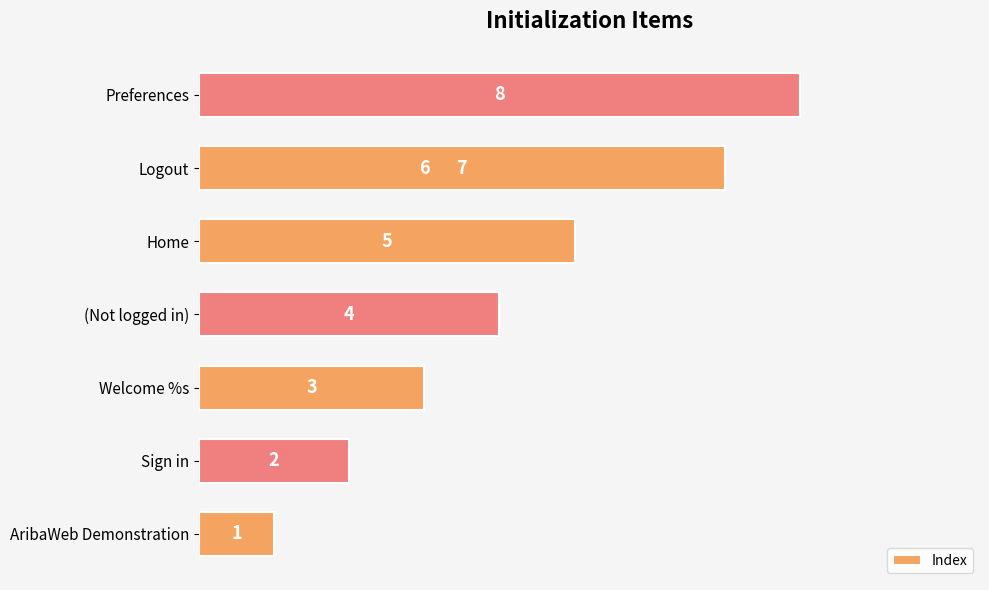

What is the greatest value displayed?

8